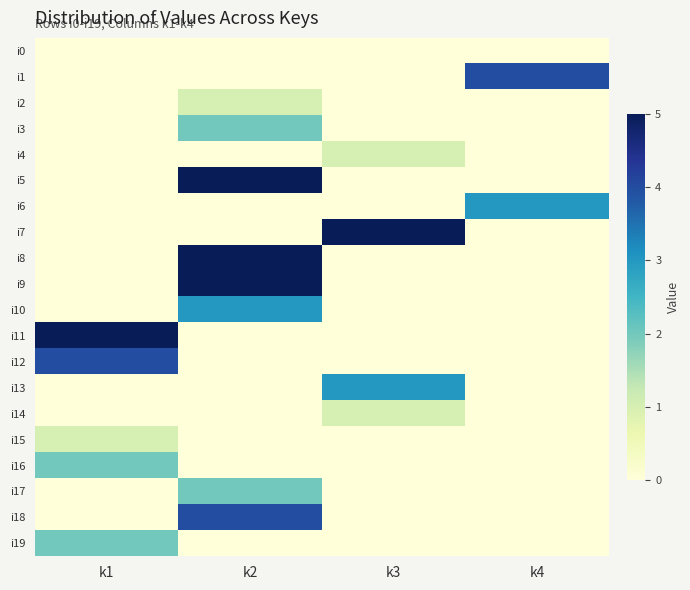

What is the maximum value shown in the chart?

5